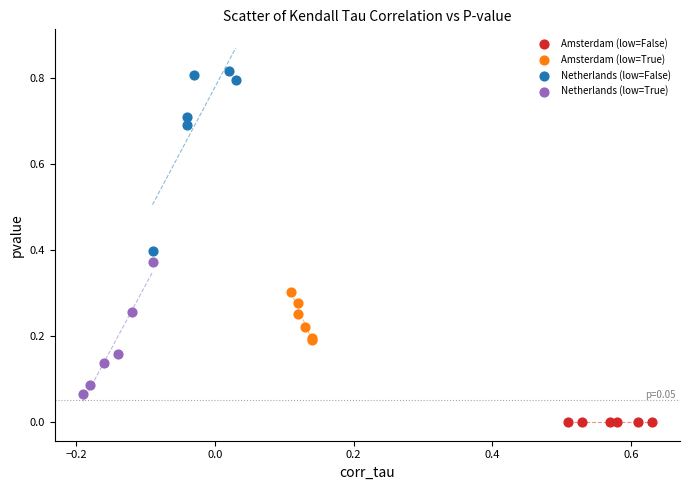

Which series contains the highest Y value?

Netherlands (low=False)